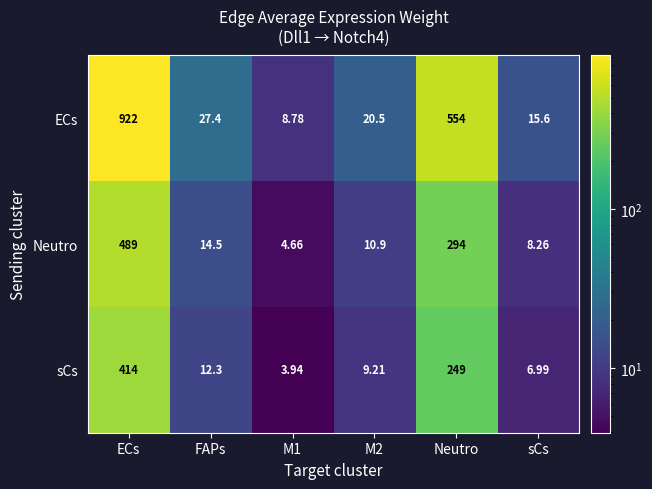

How many data points in Neutro are less than 14?

3